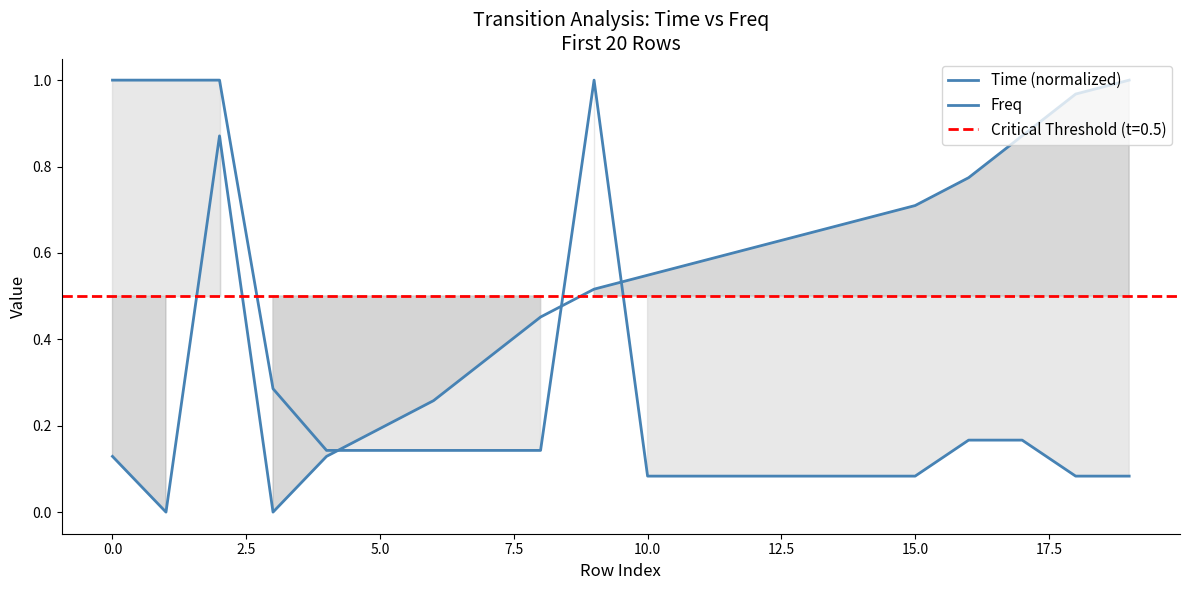

What is the value of the Freq point at the 17th from the left?

0.2